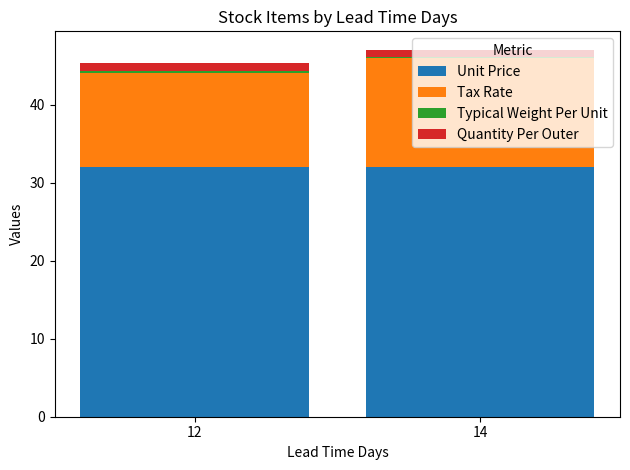

What is the highest value of the Unit Price series?

32.0